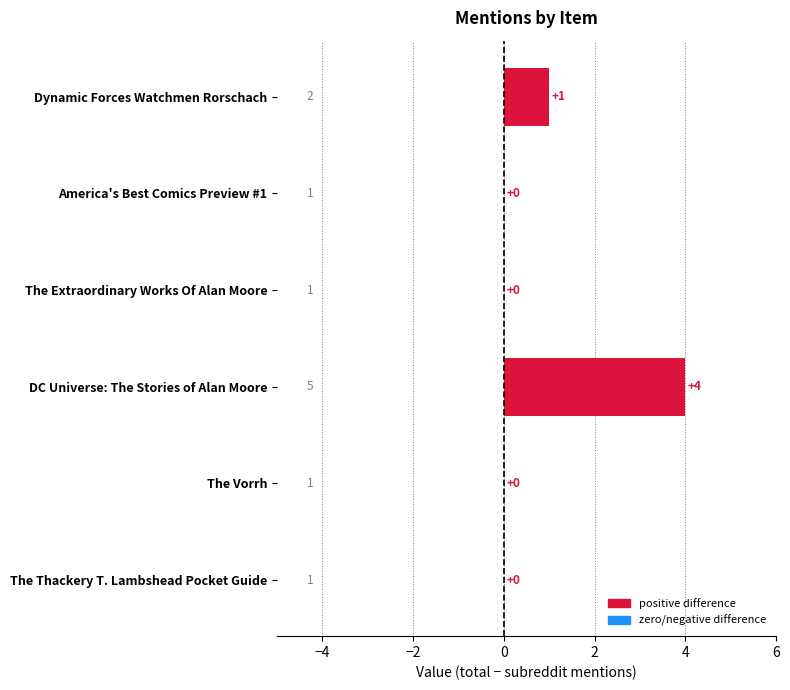

What is the greatest value displayed?

4